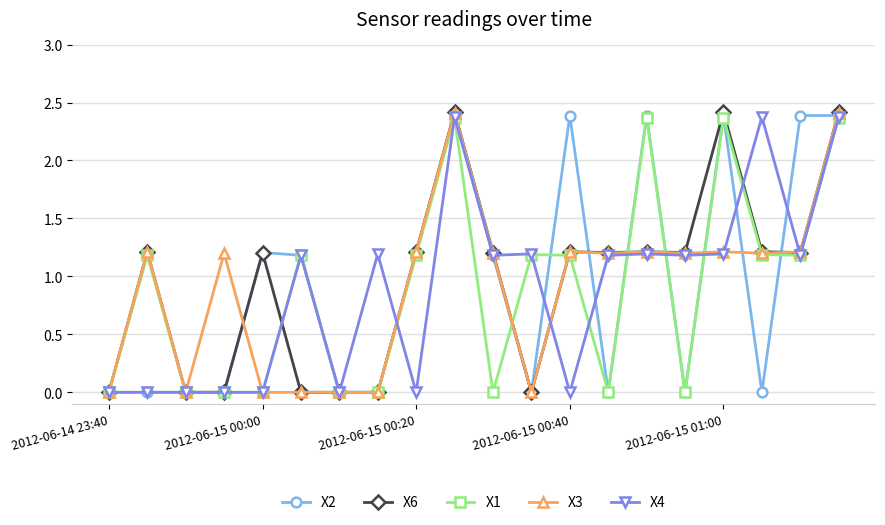

At how many categories does at least one series exceed 2?

7